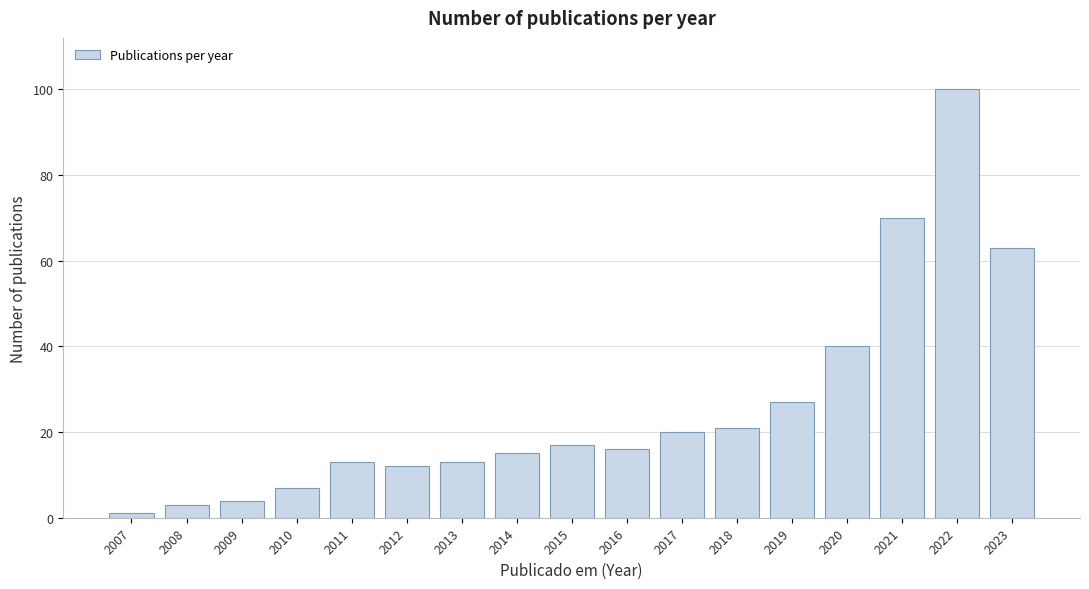

Reading left to right, what are all the values shown in this chart?

2007=1	2008=3	2009=4	2010=7	2011=13	2012=12	2013=13	2014=15	2015=17	2016=16	2017=20	2018=21	2019=27	2020=40	2021=70	2022=100	2023=63